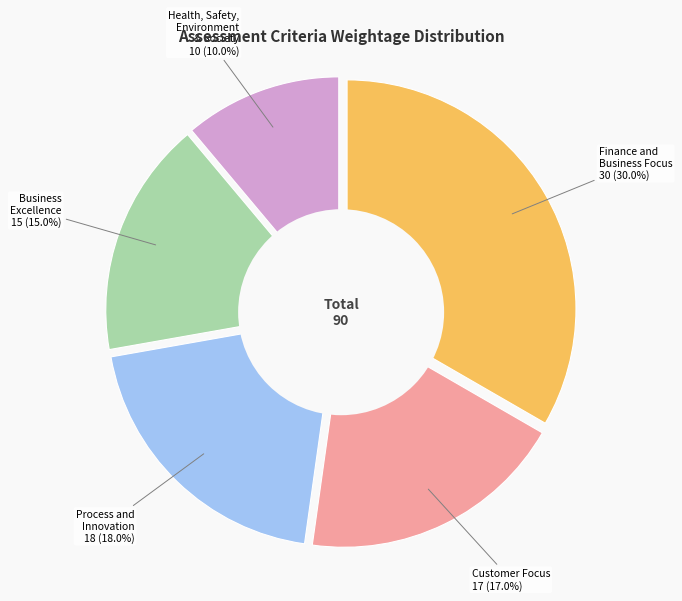

Count the number of slices in the pie.

5